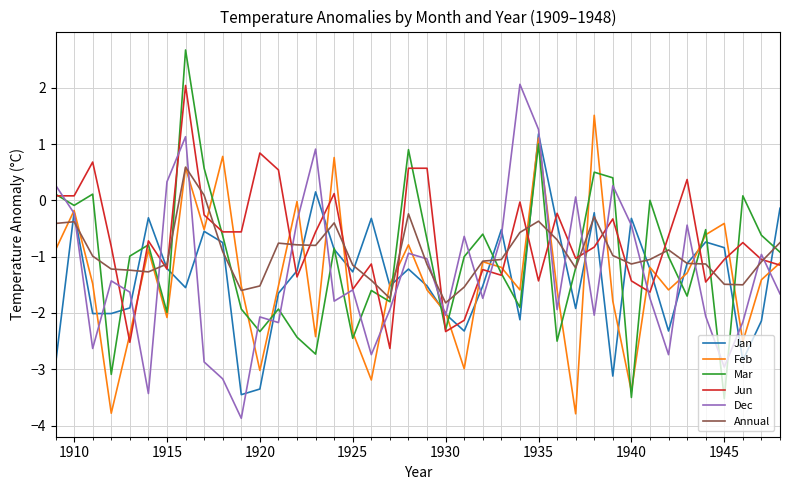

What is the maximum value for Jun?

2.0